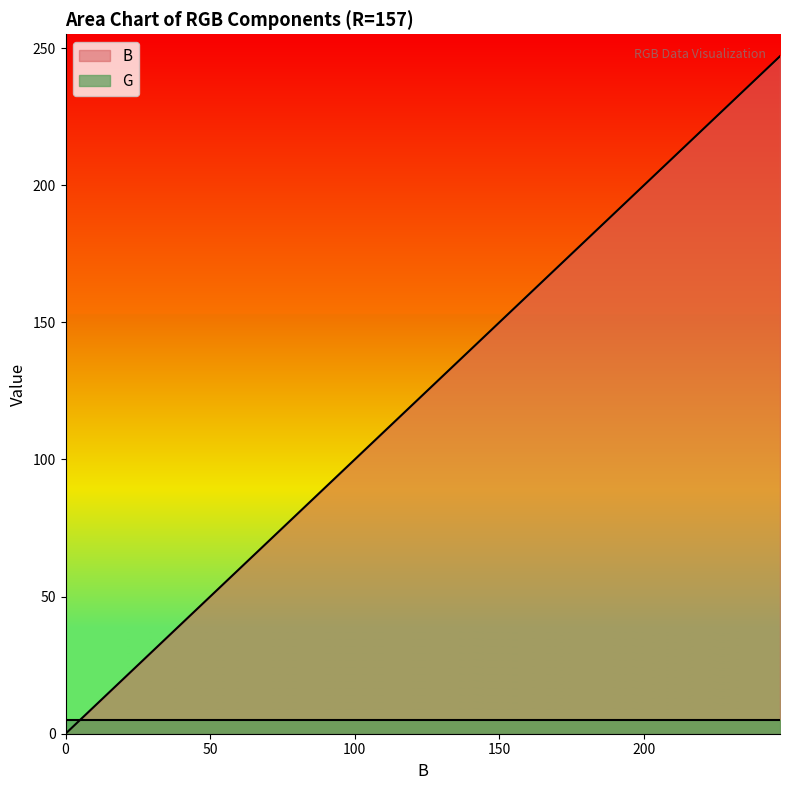

What is the value of the 20th point from the left?

247